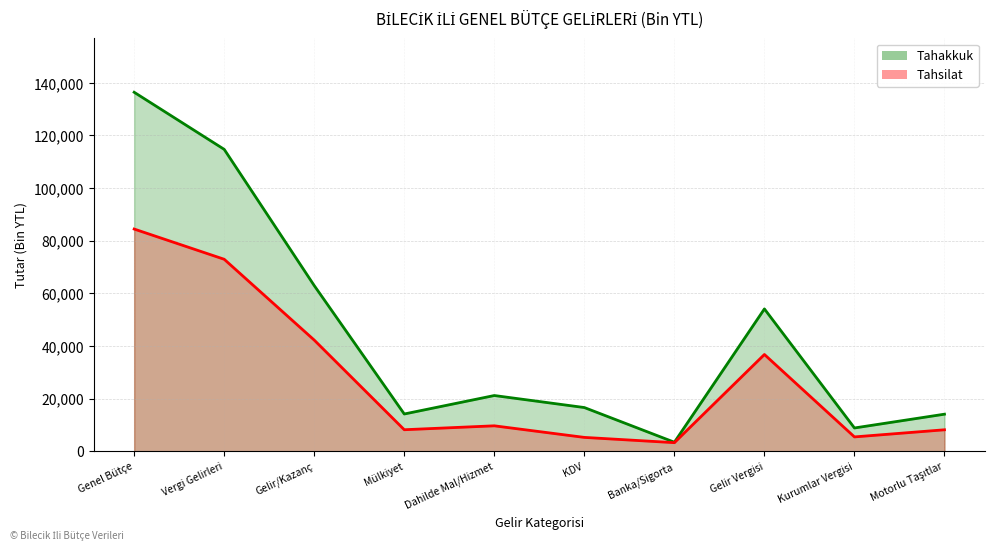

At which category is the sum across all series the highest?

Genel Bütçe